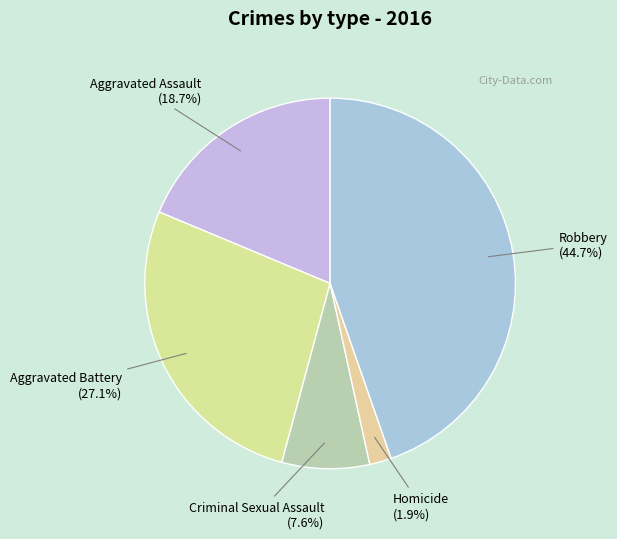

How many segments does this pie chart have?

5